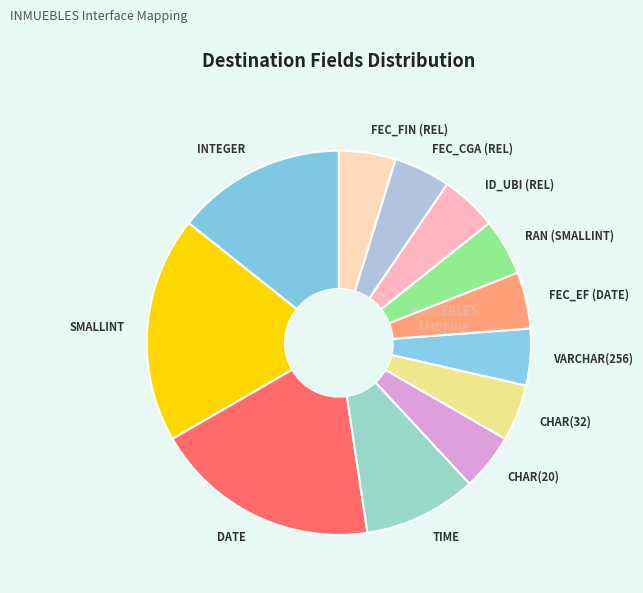

Is it true that FEC_EF (DATE) is 5% of the pie?

True